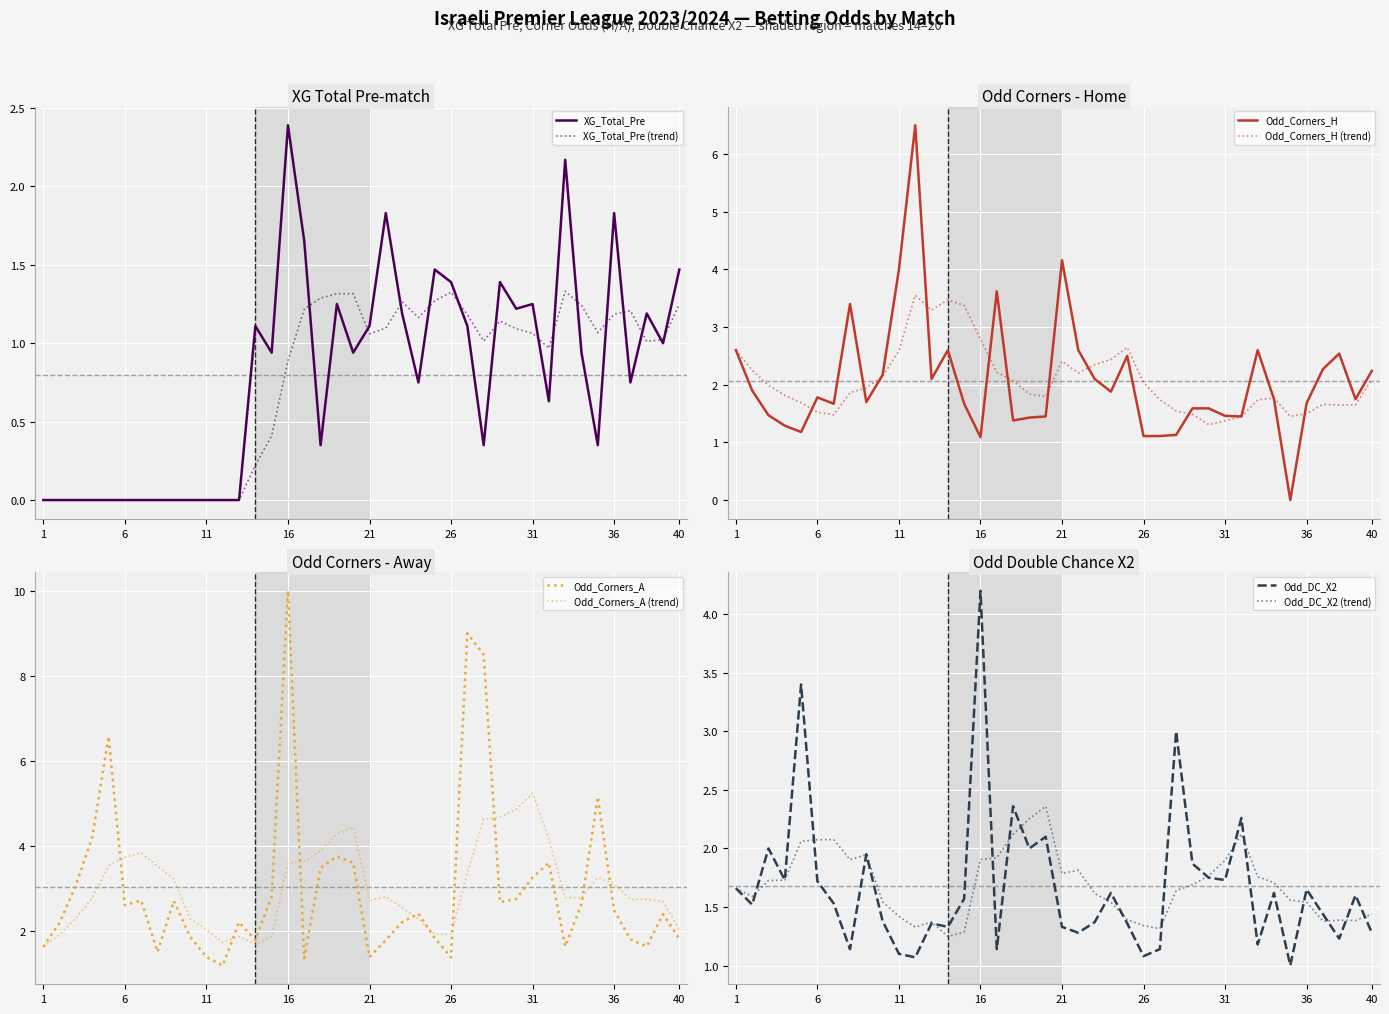

Is it true that Odd_DC_X2 equals 0.7 at 14?

False